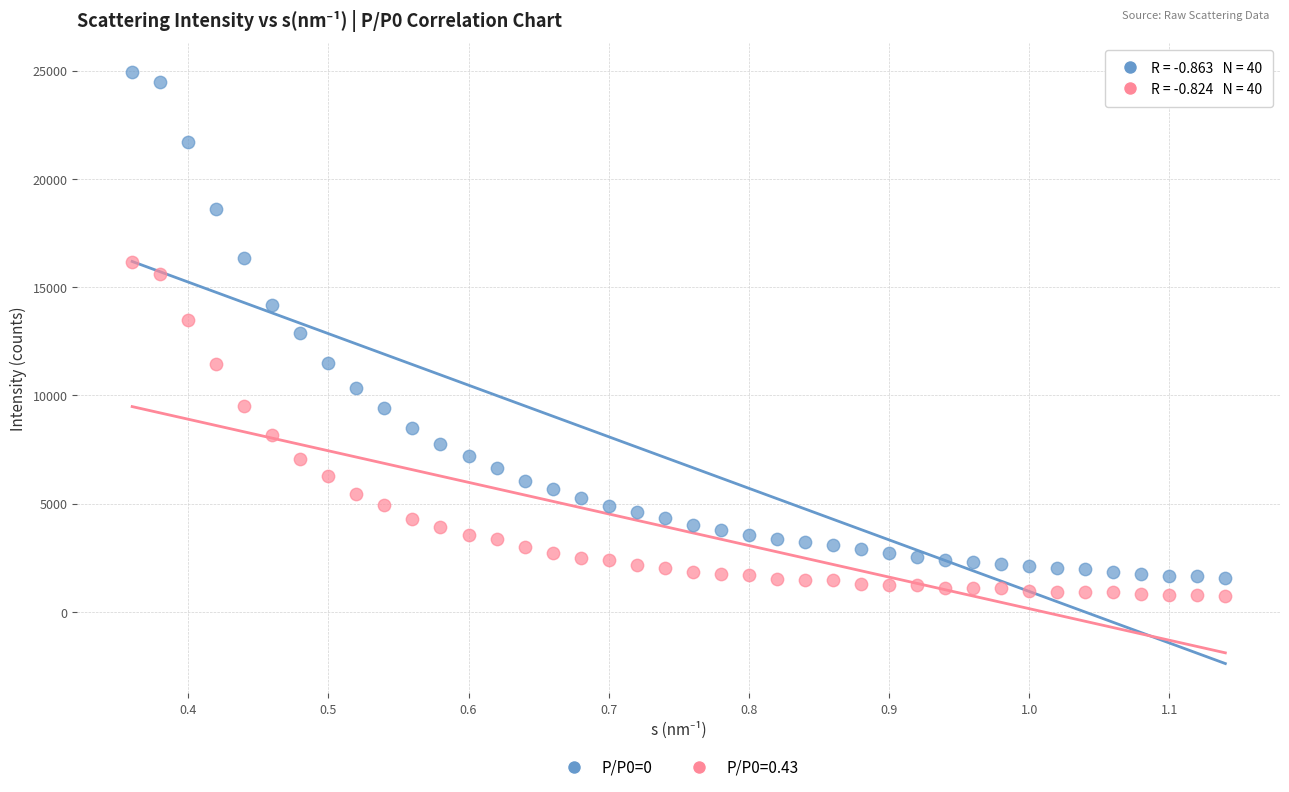

Which series has the largest Y range (max minus min)?

P/P0=0